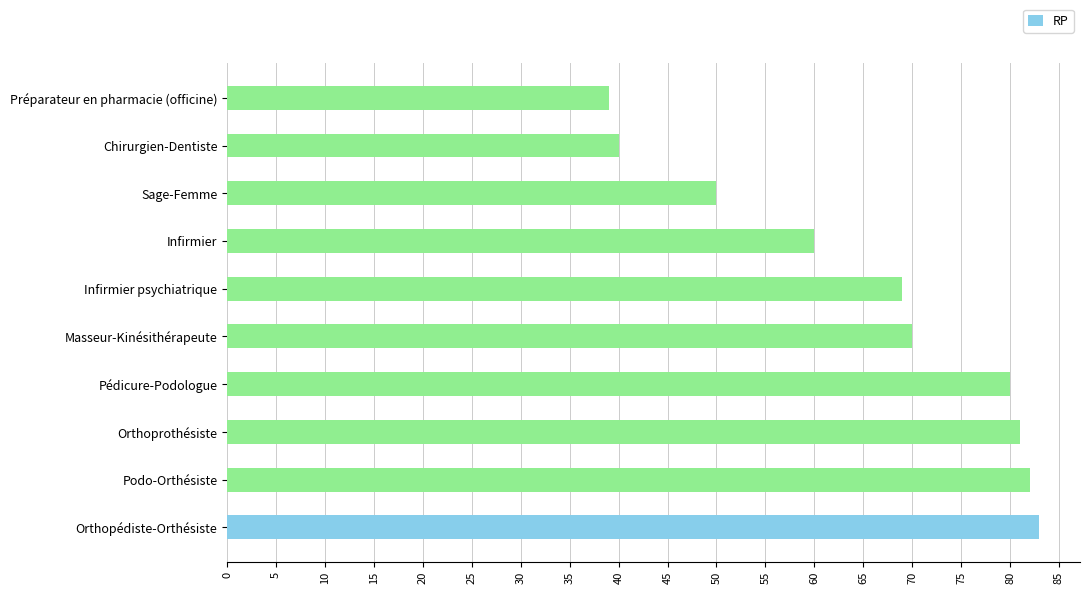

Reading top to bottom, transcribe all the data shown in this chart.

39	40	50	60	69	70	80	81	82	83